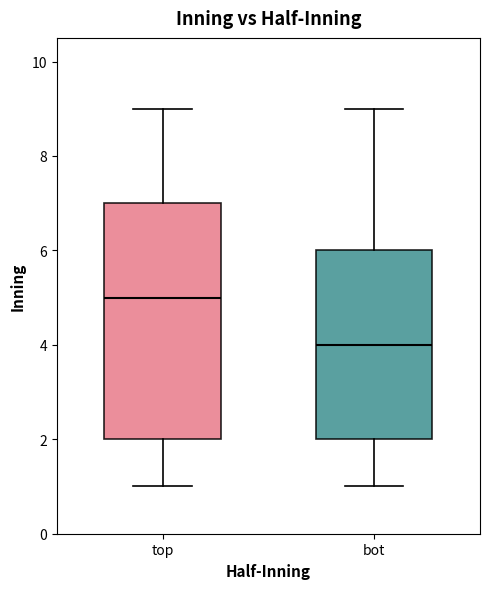

Which box's median line is the lowest?

bot